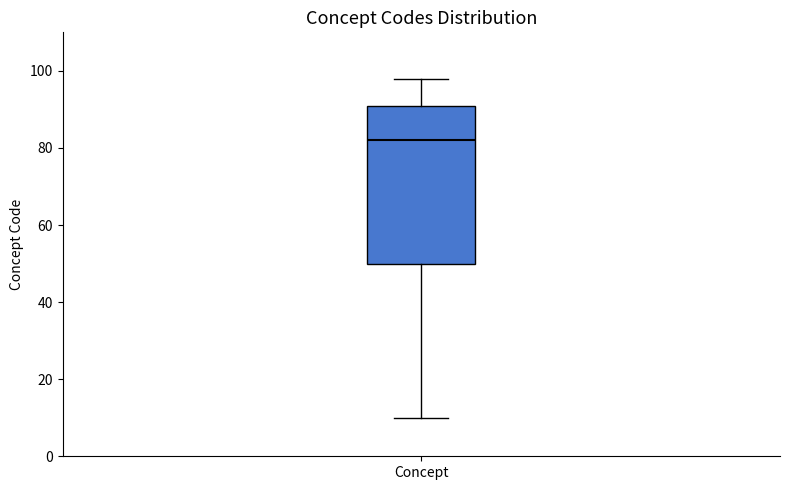

Read this box plot against the y-axis: the position of the median line, the range covered by the box, and the ends of both whiskers. The values are not printed on the chart, so give them approximately, as read against the axis.

median 82, box 50 to 92, whiskers 10 to 98